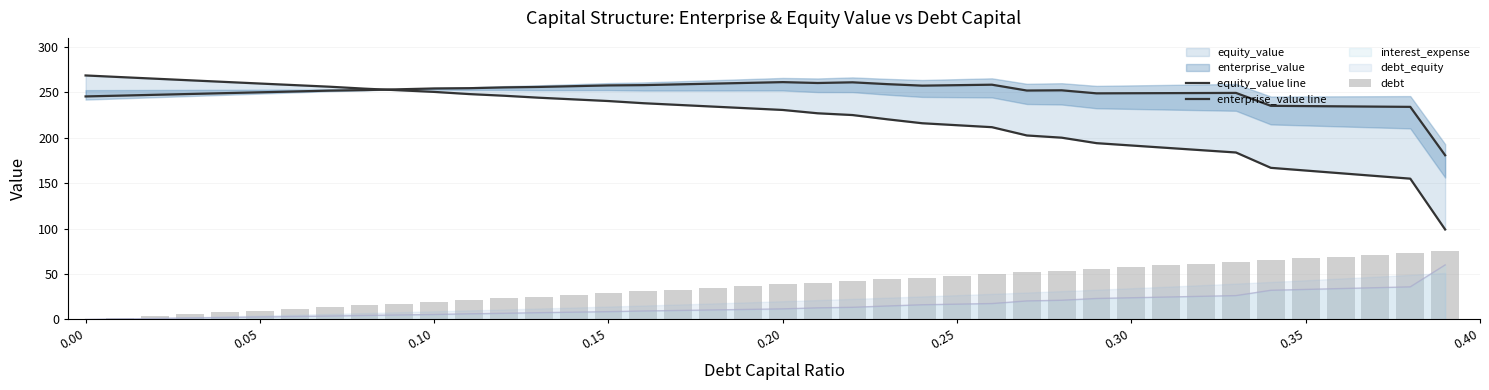

Reading left to right, extract all data points from this chart.

equity_value line: 268.6	266.8	265.1	263.3	261.5	259.7	258.0	256.2	254.1	252.3	250.5	248.1	246.3	244.1	242.3	240.5	238.1	236.2	234.3	232.5	230.6	227.0	225.0	220.3	216.0	213.8	211.7	202.6	200.1	194.1	191.5	188.9	186.4	183.8	166.9	163.9	161.0	158.0	155.0	99.0
enterprise_value line: 245.5	246.4	247.3	248.2	249.2	250.1	251.0	251.9	252.5	253.4	254.3	254.6	255.5	256.0	256.8	257.7	258.0	258.8	259.6	260.5	261.3	260.3	261.1	259.1	257.4	257.9	258.5	252.0	252.3	248.9	249.1	249.2	249.3	249.4	235.2	234.9	234.6	234.3	234.1	180.8
debt: 0.0	1.9	3.8	5.8	7.7	9.6	11.5	13.5	15.4	17.3	19.2	21.2	23.1	25.0	26.9	28.8	30.8	32.7	34.6	36.5	38.5	40.4	42.3	44.2	46.2	48.1	50.0	51.9	53.8	55.8	57.7	59.6	61.5	63.5	65.4	67.3	69.2	71.2	73.1	75.0